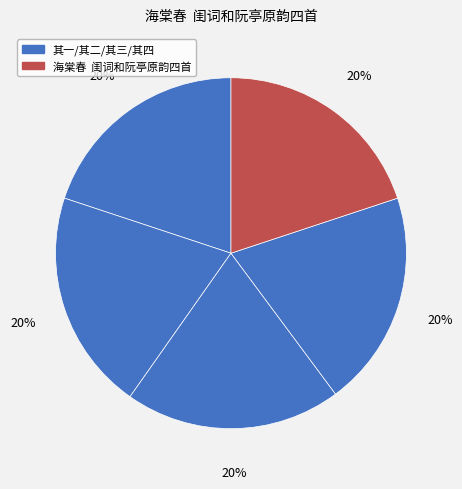

How many slices are in this pie chart?

5